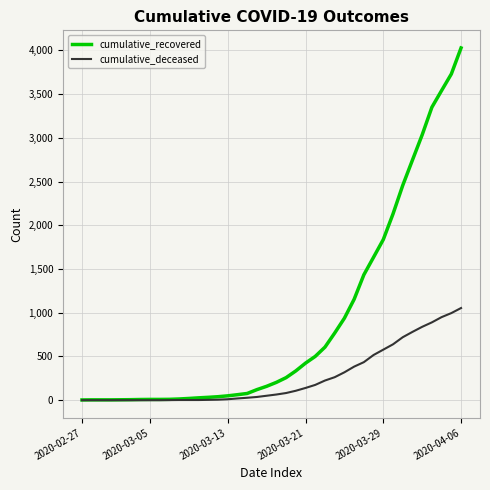

Which series has the widest spread of values?

cumulative_recovered